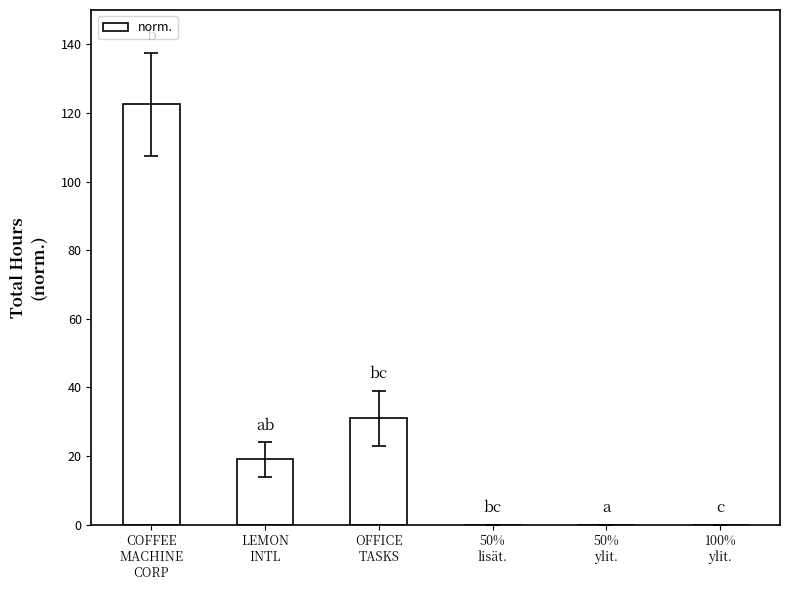

Where is the data nearest to the value 61?

OFFICE
TASKS